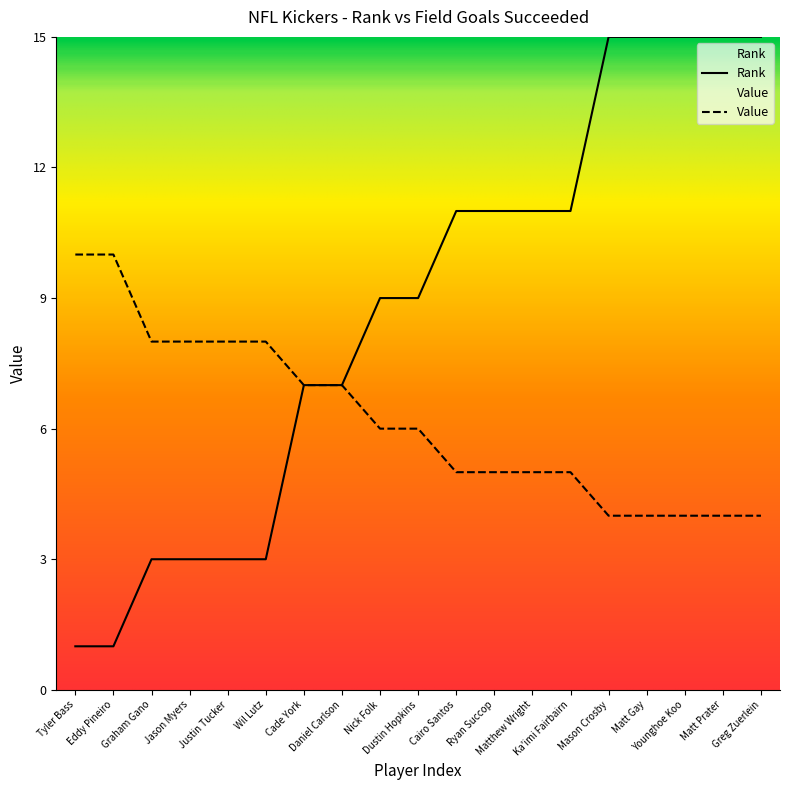

Which series changed the most between Wil Lutz and Cade York?

Rank